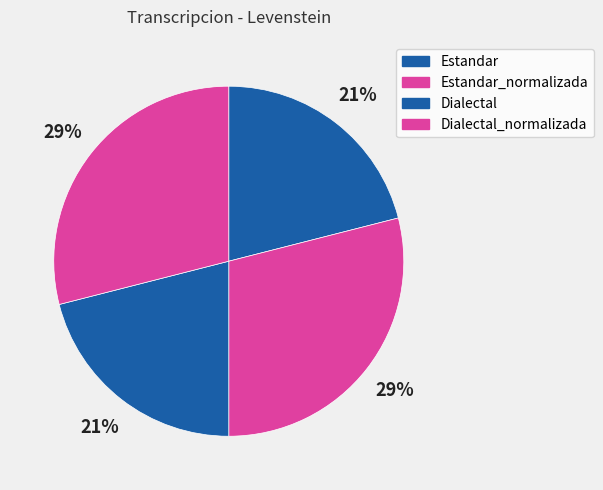

Does Estandar represent more than half of the total?

No